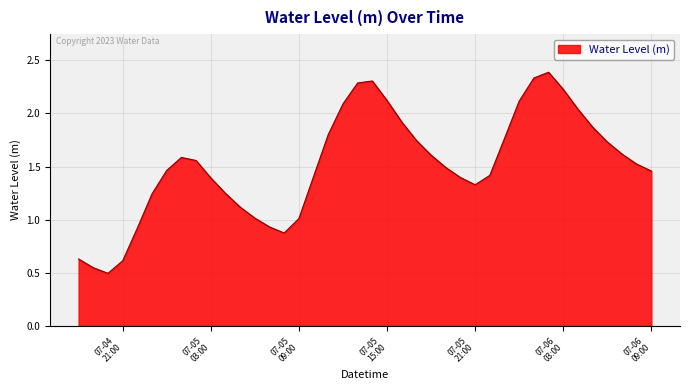

What is the maximum value shown in the chart?

2.4